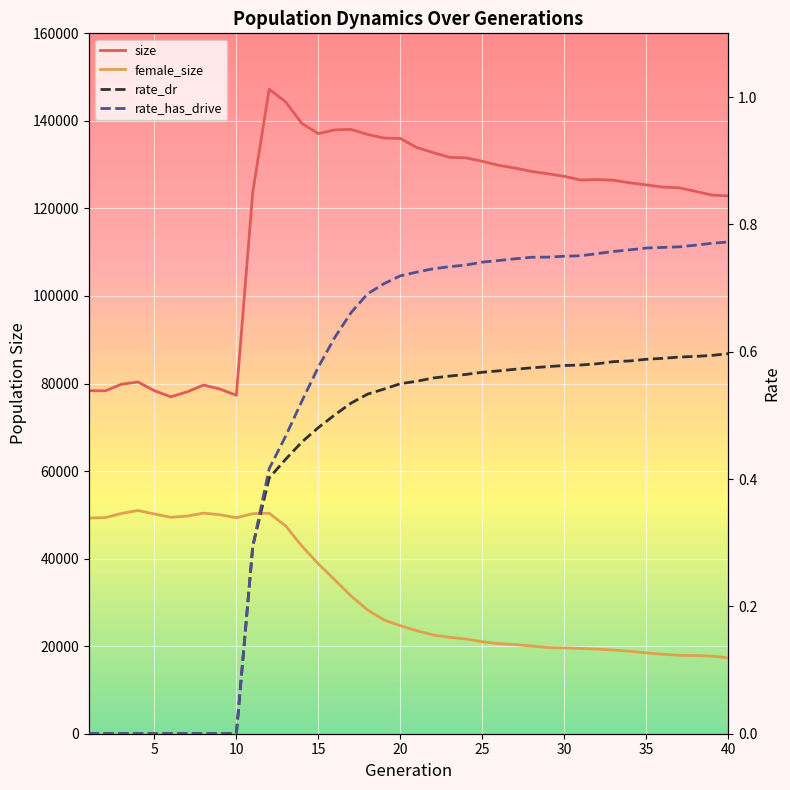

What is the average value of the size series?

117906.8